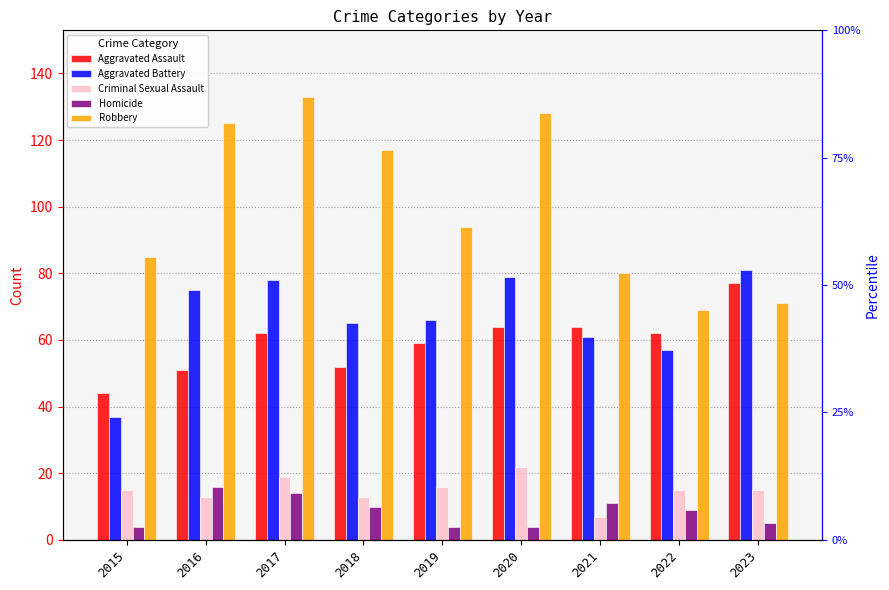

The Criminal Sexual Assault series shows 19 at 2017. True or false?

True